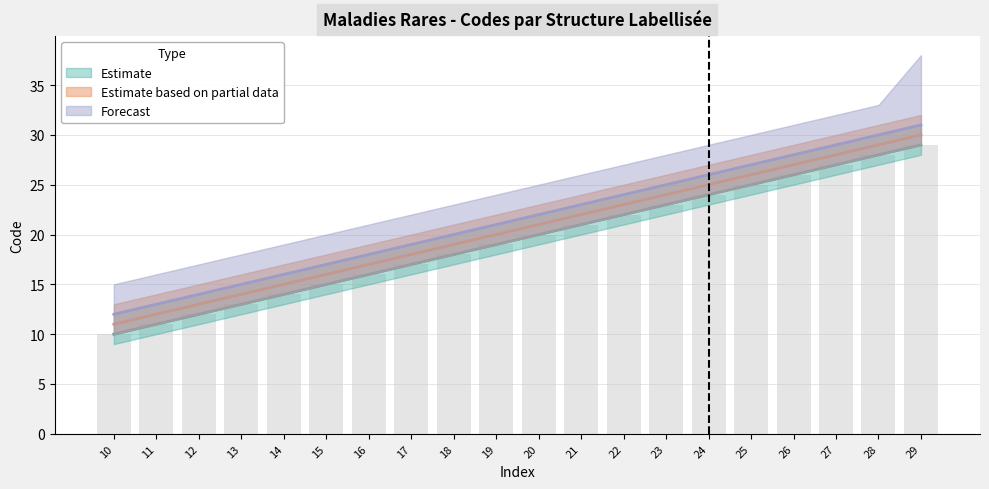

Which series has the largest total across all categories?

Forecast